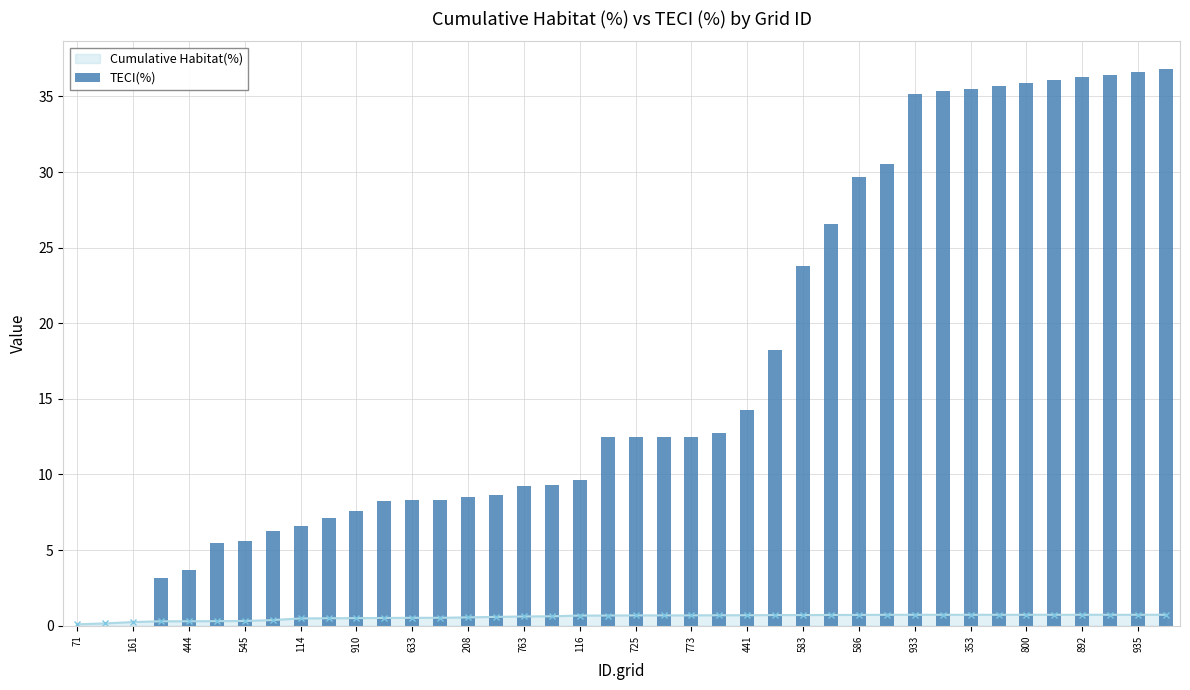

Which category has the highest value across all series?

39